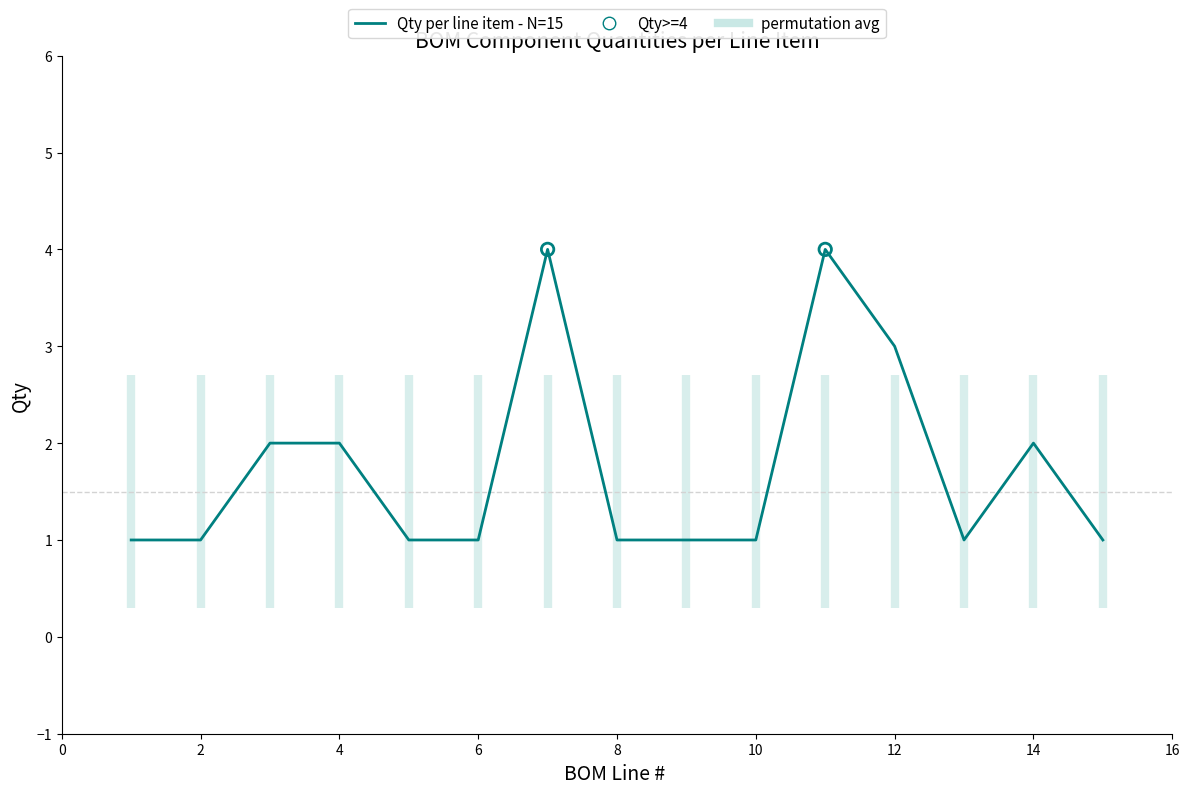

What is the change in value from 7 to 15?

-3